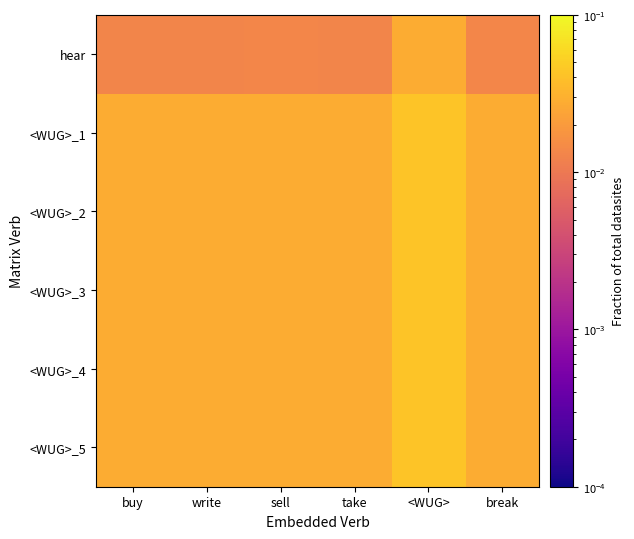

At how many categories does at least one series exceed 0?

6